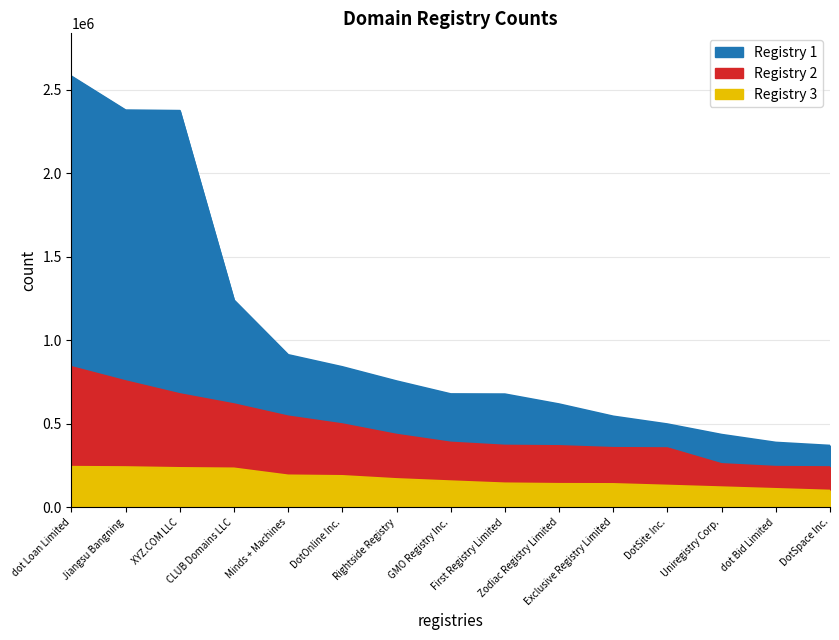

What is the label of the 15th point from the right?

dot Loan Limited